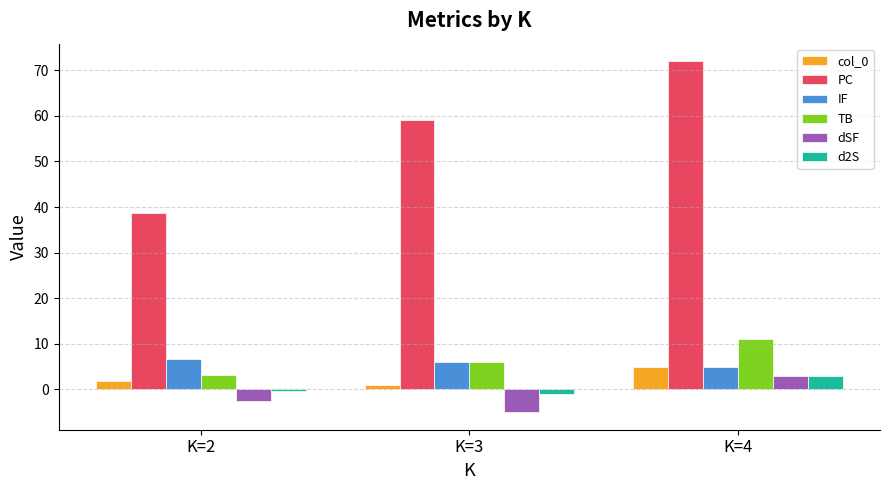

At which category is the sum across all series the highest?

K=4